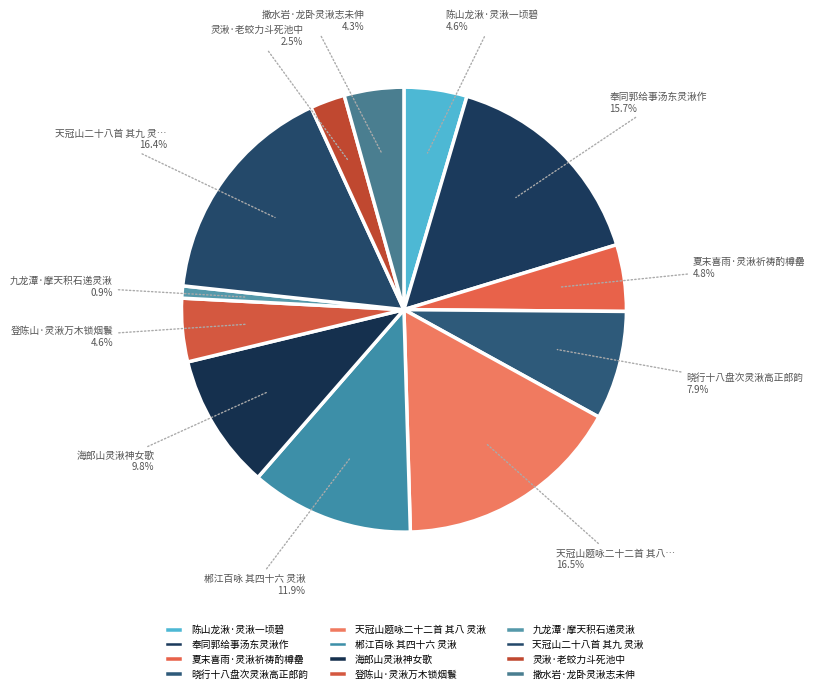

Count the number of slices in the pie.

12